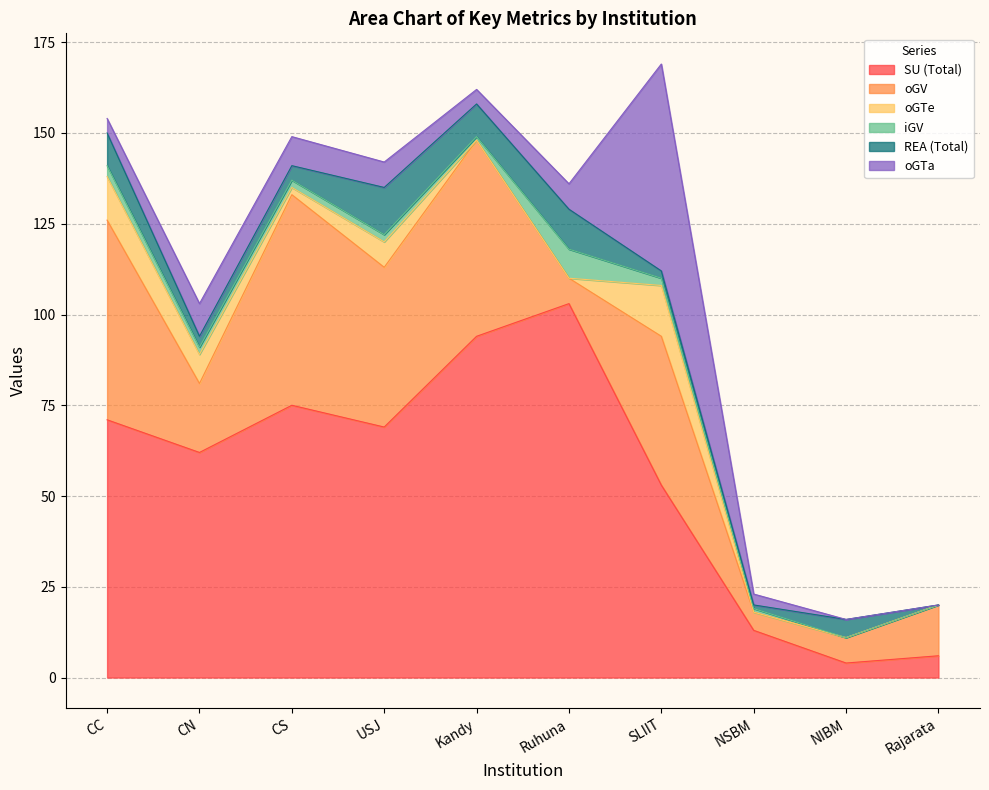

Is the value of oGTa at NSBM greater than the value of REA (Total) at NSBM?

Yes